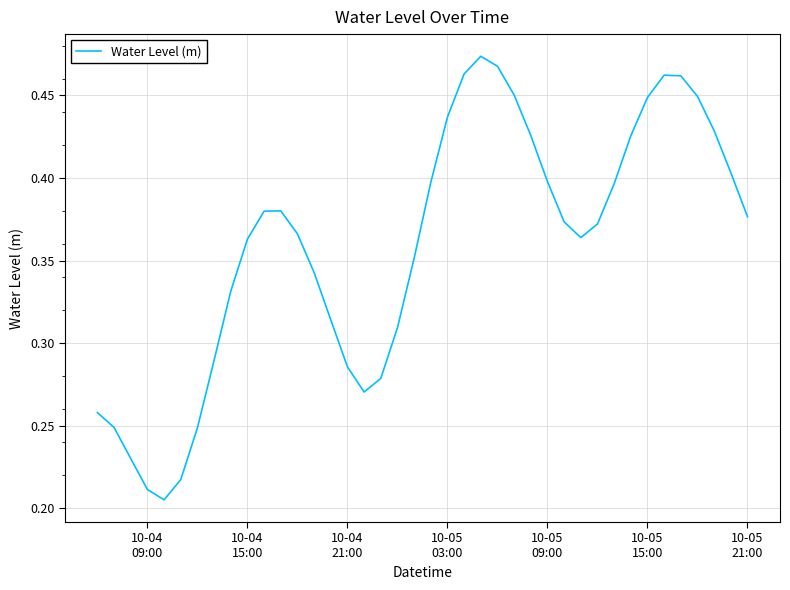

What is the maximum value shown in the chart?

0.5